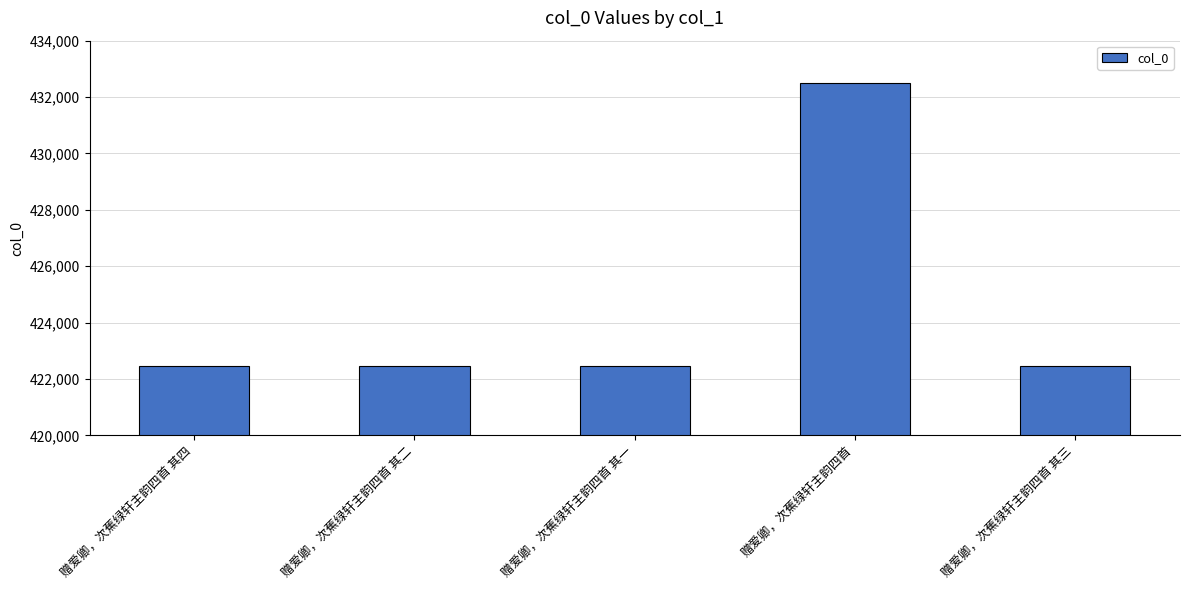

What is the difference between the values at 赠爱卿，次蕉绿轩主韵四首 其二 and 赠爱卿，次蕉绿轩主韵四首 其一?

1